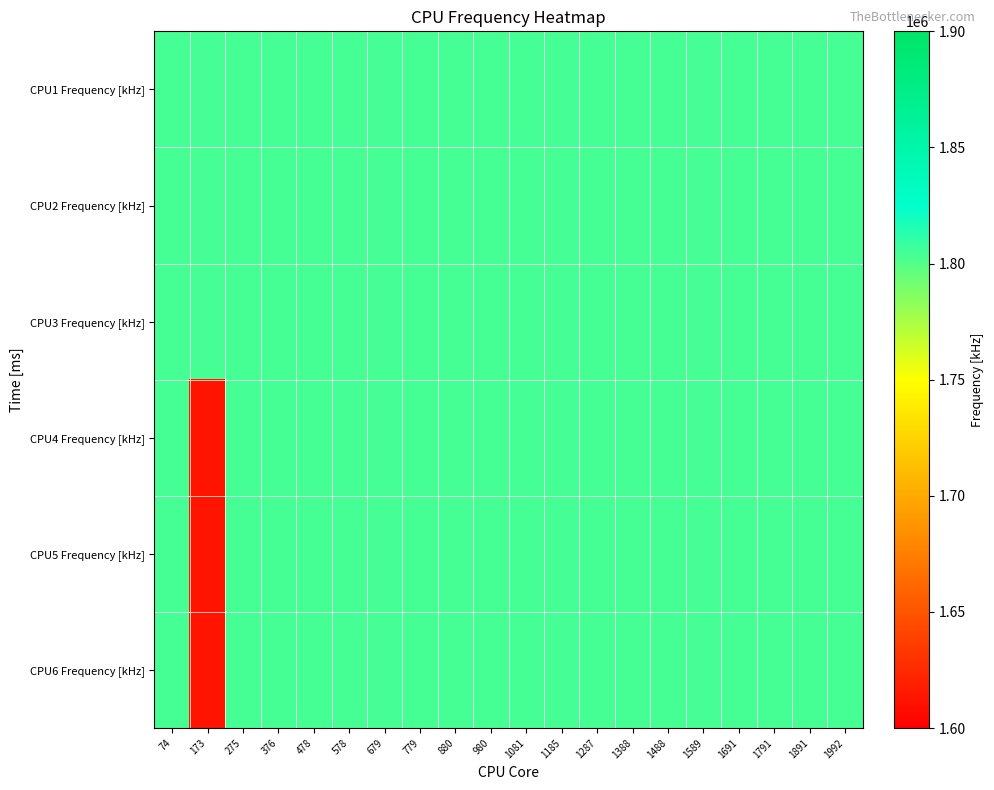

Count the number of data series in this chart.

6